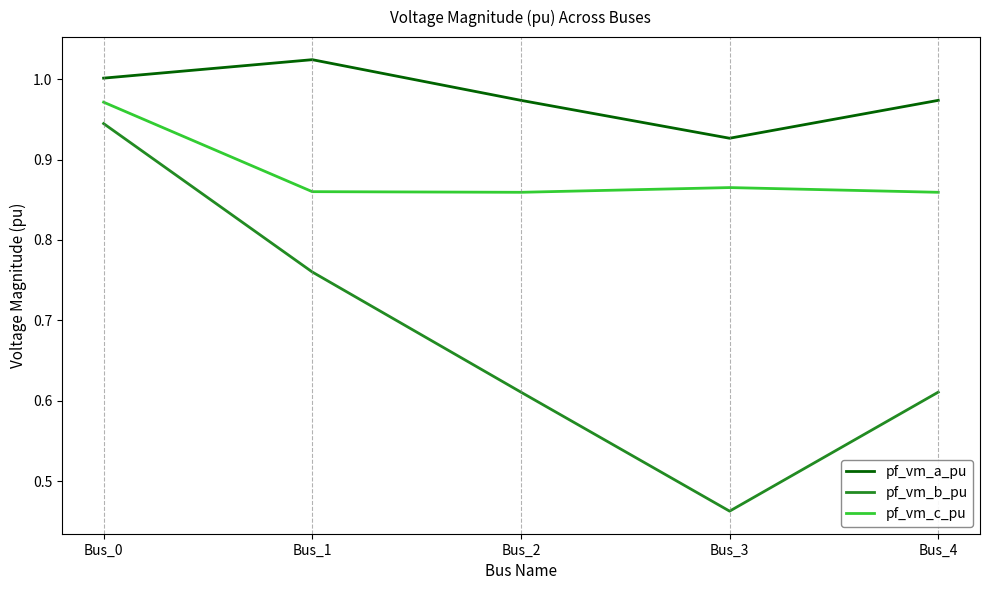

At how many categories does at least one series exceed 0?

5